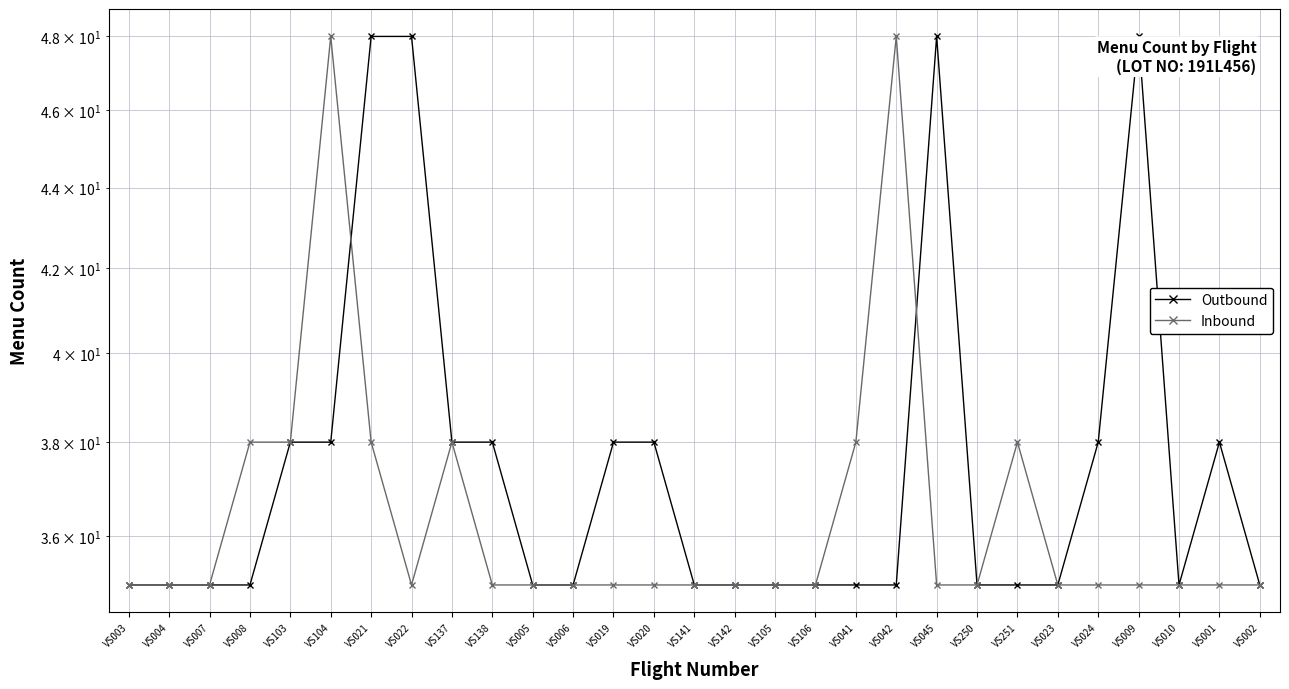

The Inbound series shows 35 at VS007. True or false?

True